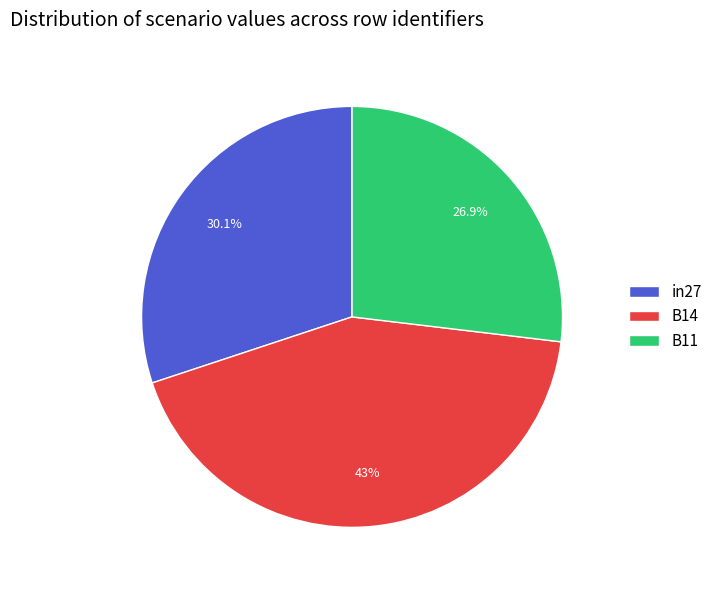

What portion of the pie excludes B14?

57.0%